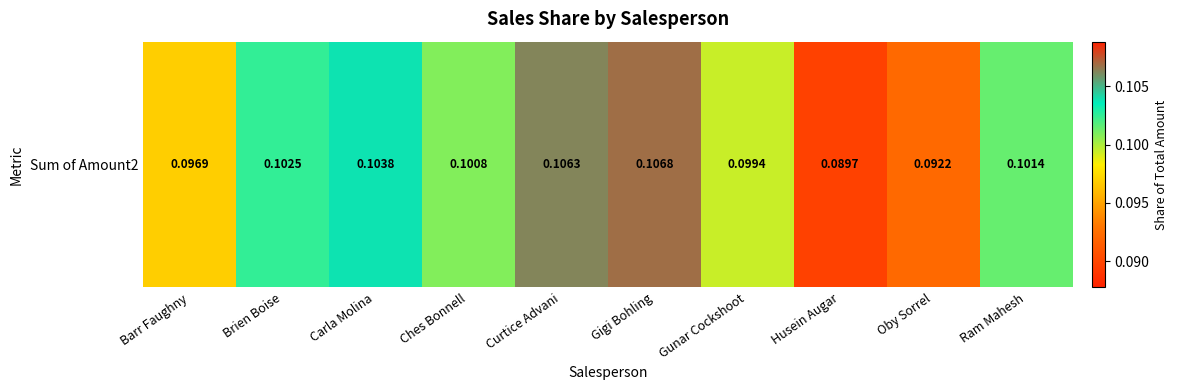

List the labels in order of value, smallest first.

Husein Augar, Oby Sorrel, Barr Faughny, Gunar Cockshoot, Ches Bonnell, Ram Mahesh, Brien Boise, Carla Molina, Curtice Advani, Gigi Bohling